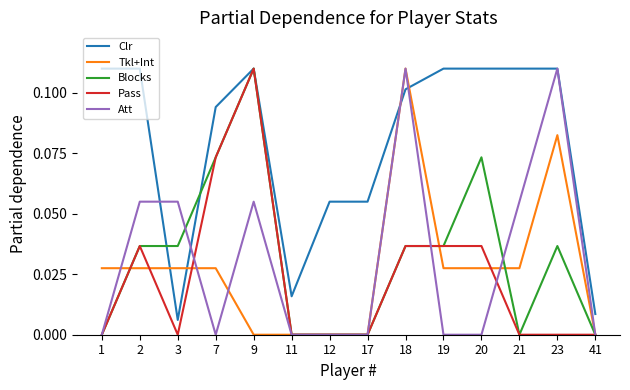

How many times do Clr and Tkl+Int cross each other?

4